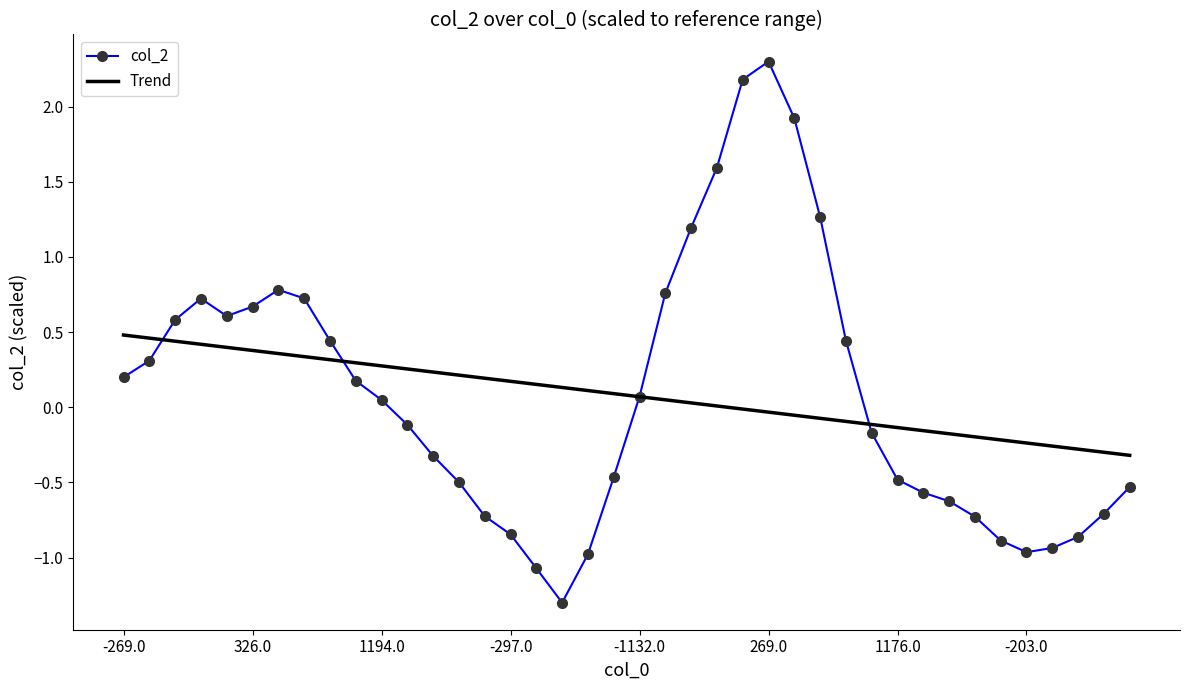

What is the lowest value of the col_2 series?

-1.3